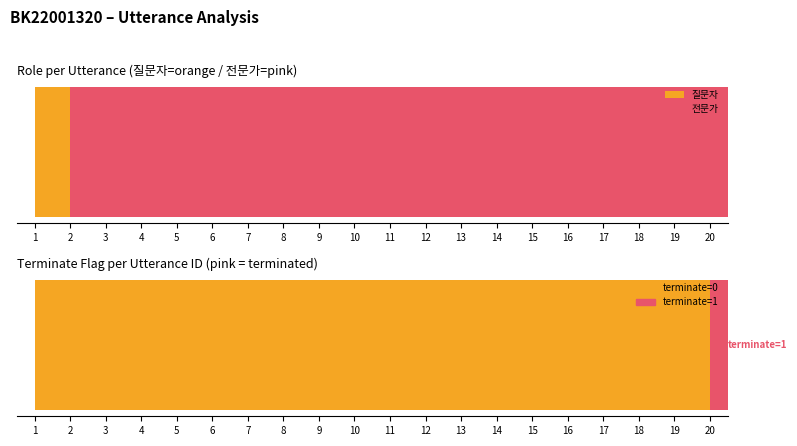

At which category is the sum across all series the highest?

1